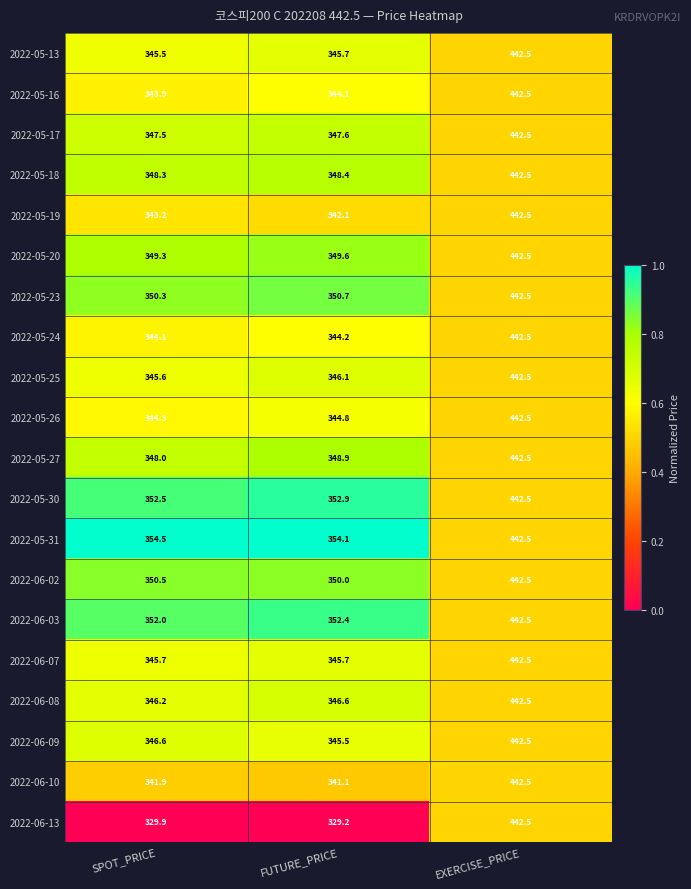

How many data points does each series have?

3